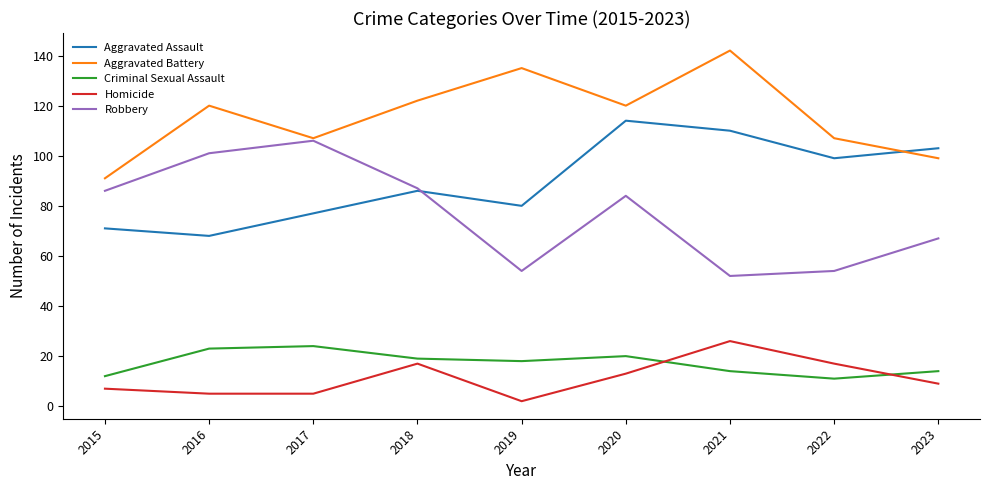

Is the value of Criminal Sexual Assault at 2015 greater than the value of Homicide at 2015?

Yes